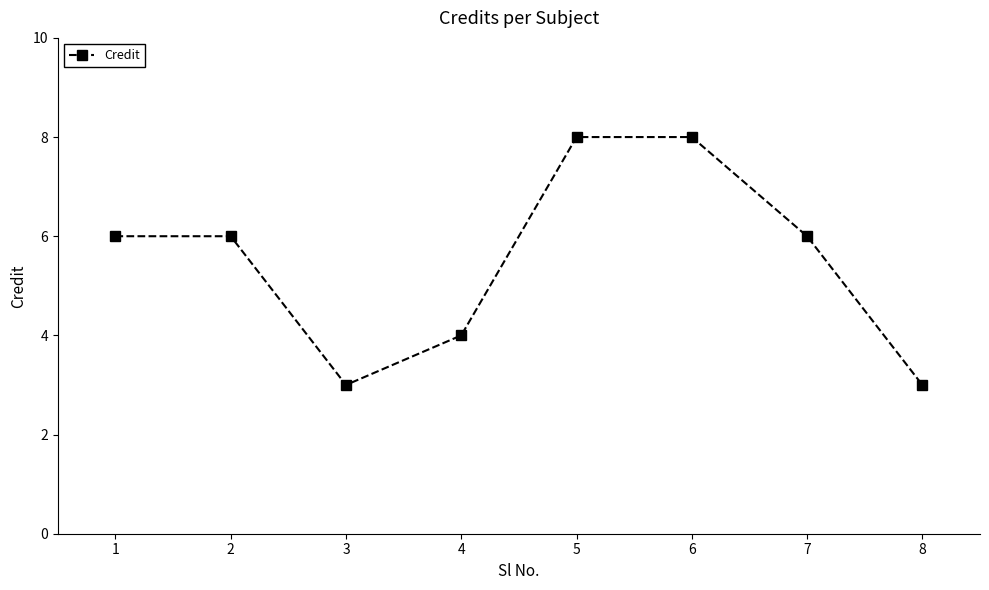

How many categories are shown in the chart?

8